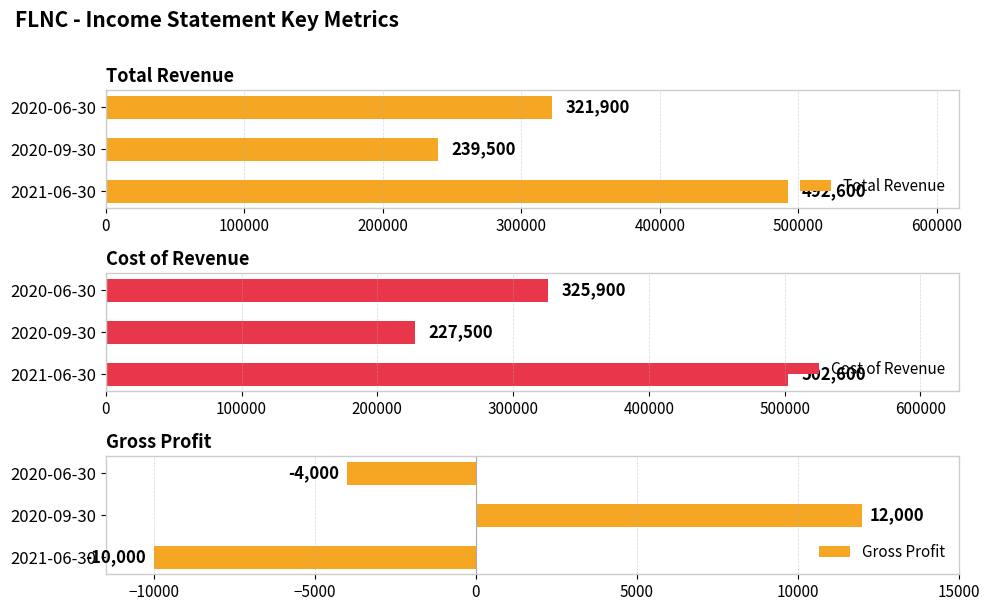

The Cost of Revenue series shows 227500 at 2020-09-30. True or false?

True